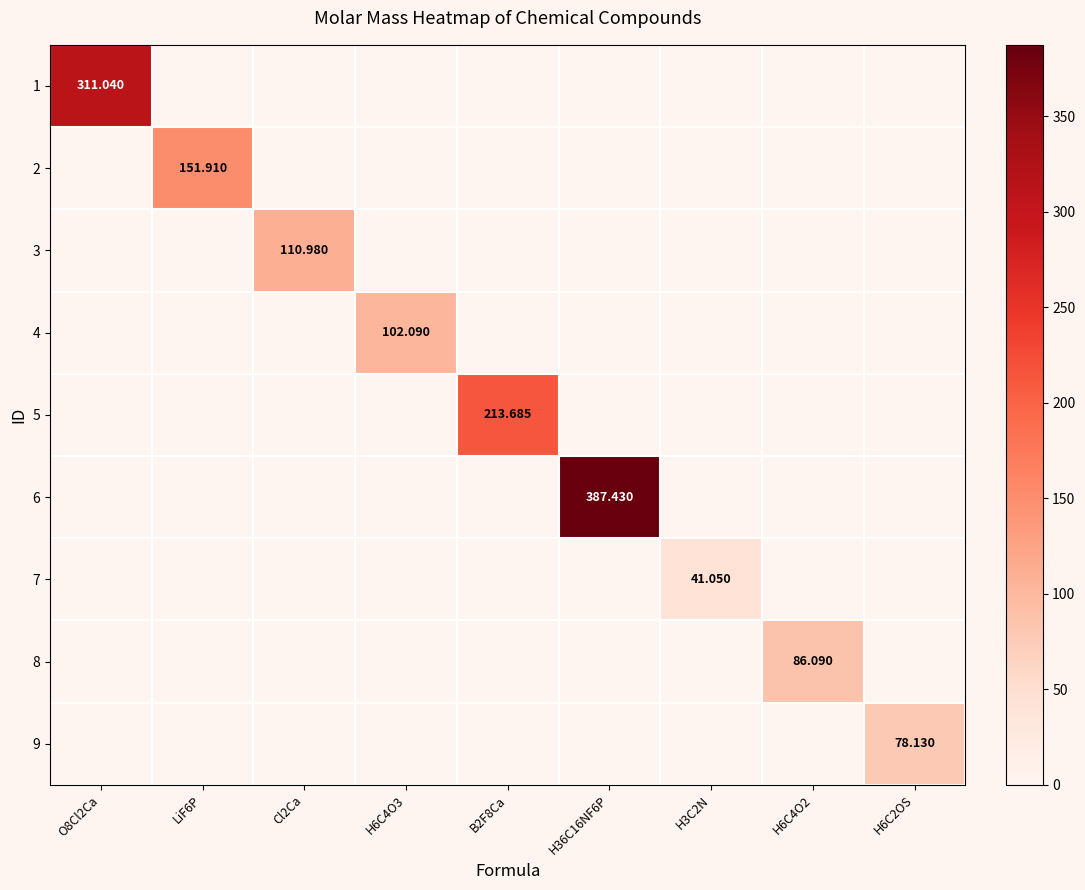

How many values in 1 are above zero?

1